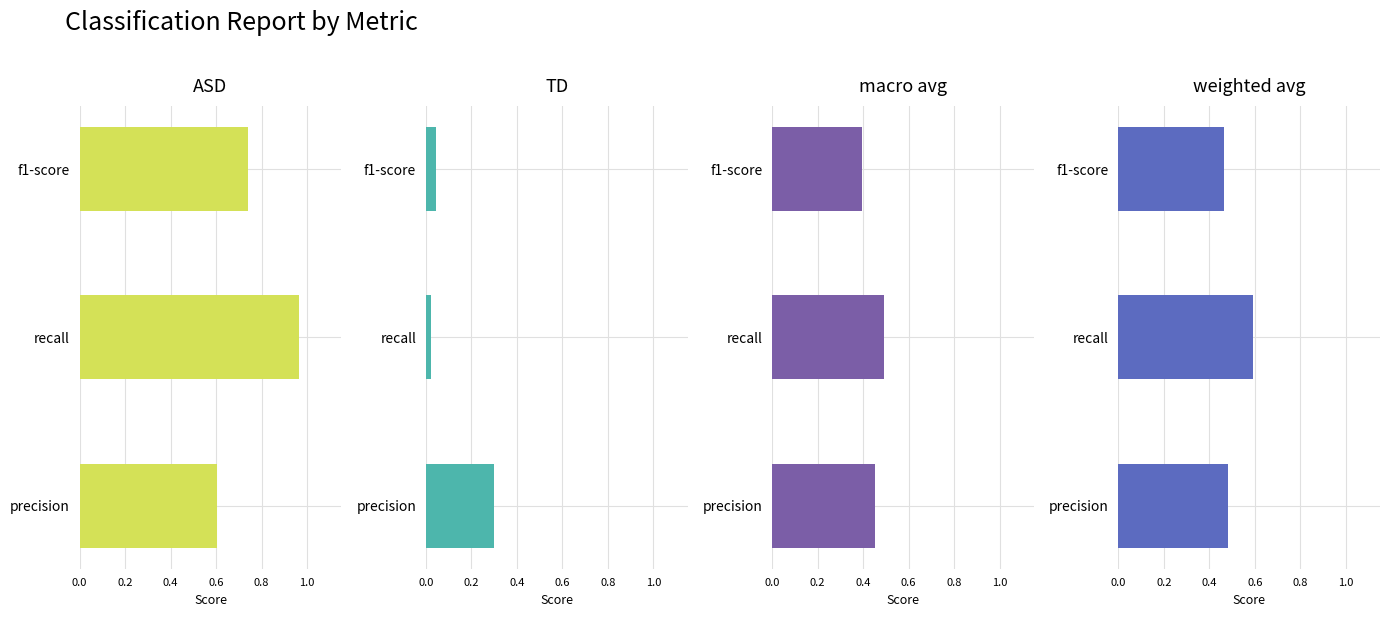

What is the sum of all weighted avg values?

1.5